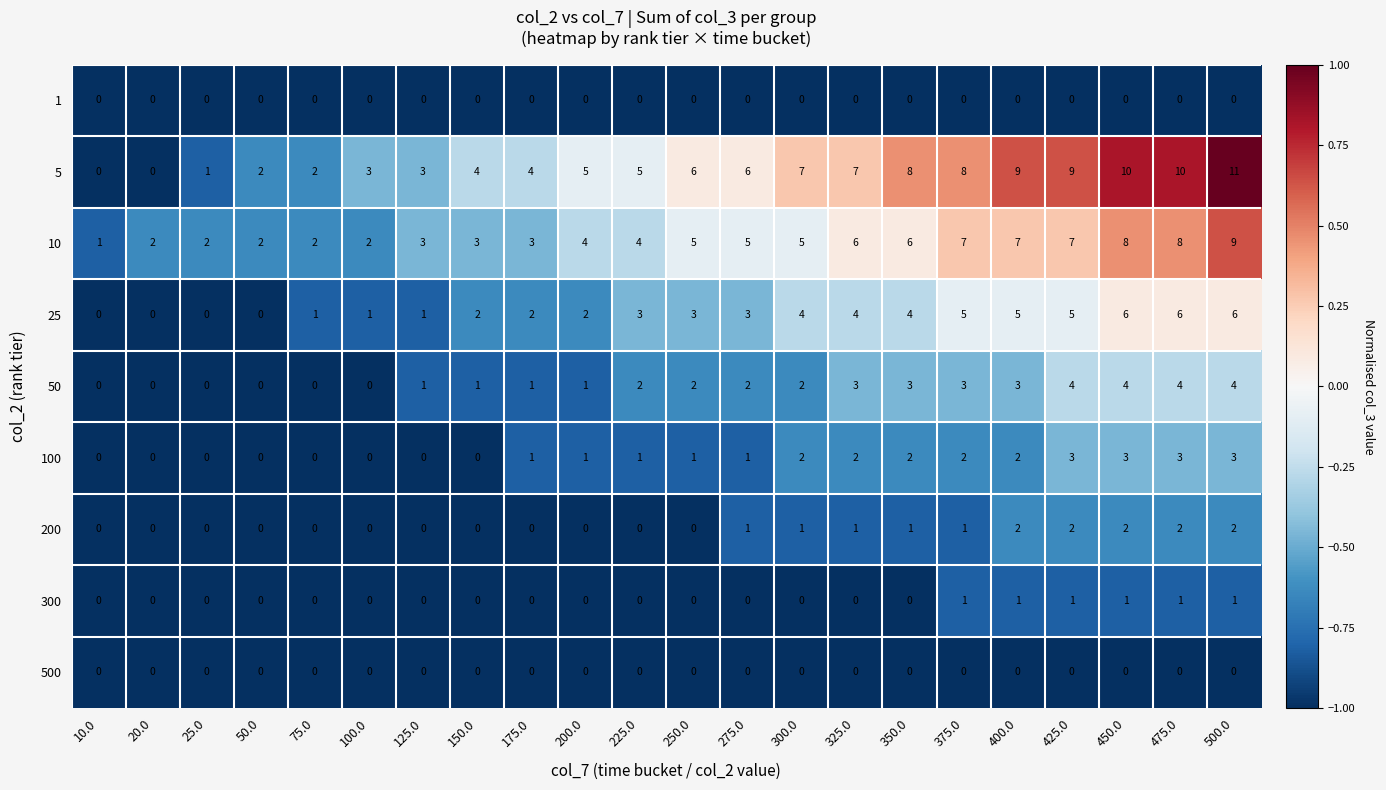

Which series has the widest spread of values?

5